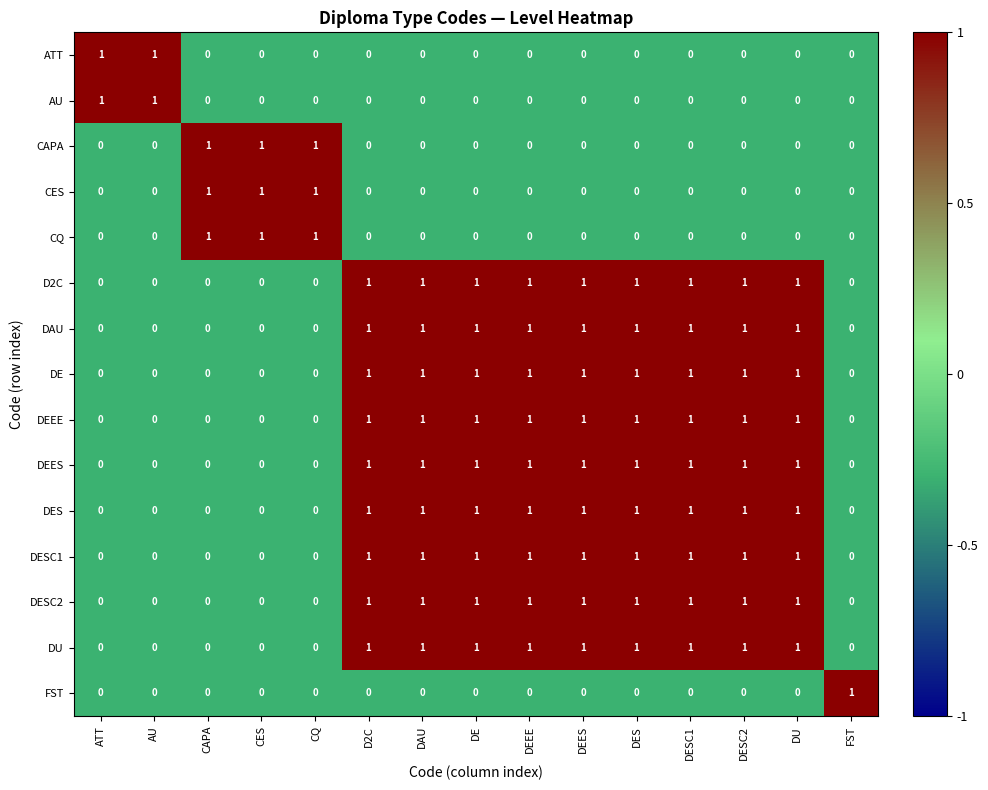

Count the DAU values in the range 0 to 1.

15